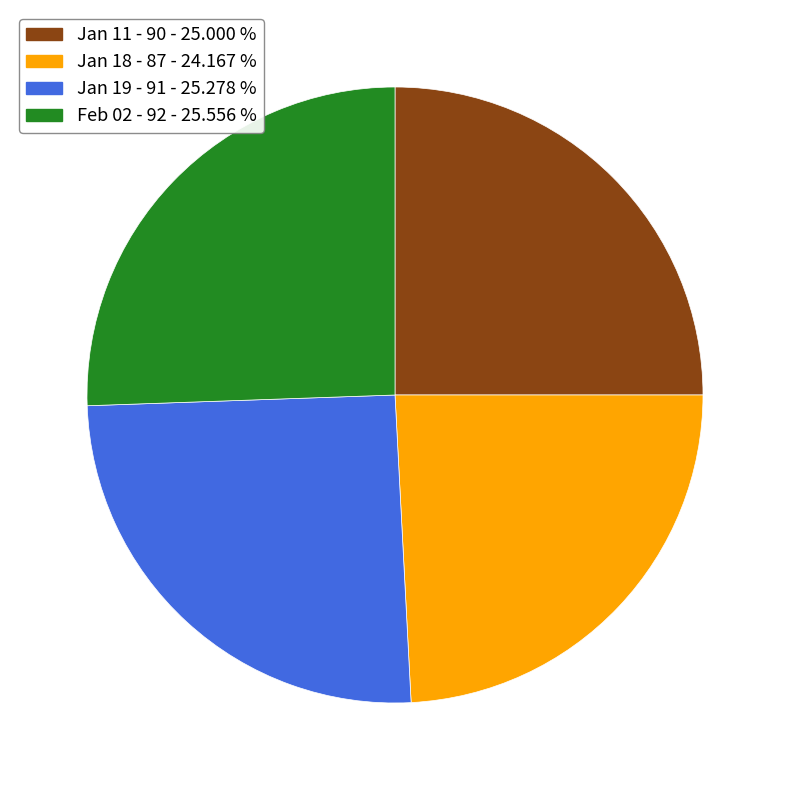

How many slices are in this pie chart?

4